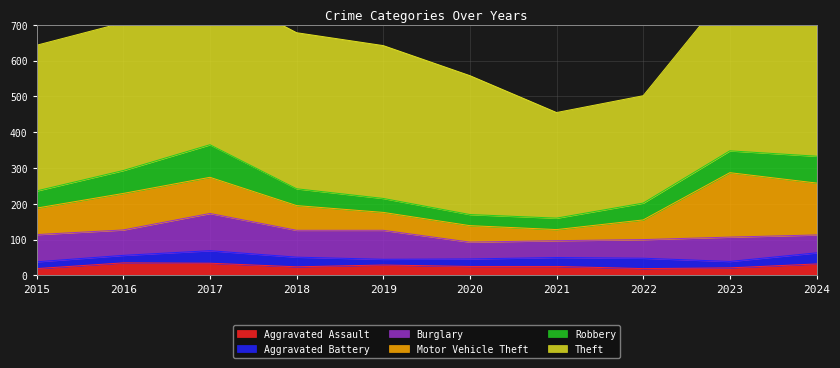

The Aggravated Assault series shows 12 at 2024. True or false?

False